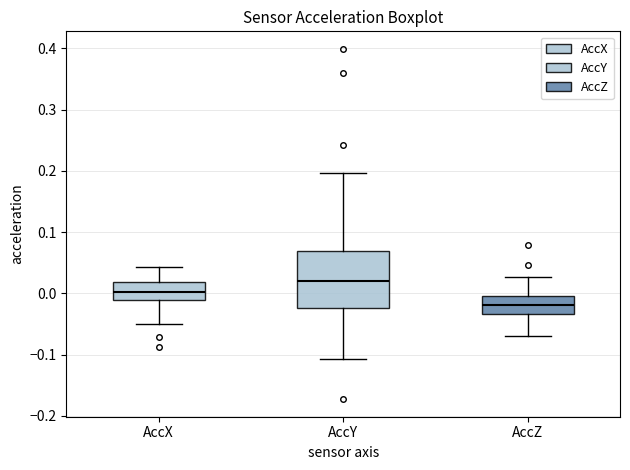

Comparing the boxes themselves (not the whiskers), which one is the tallest?

AccY